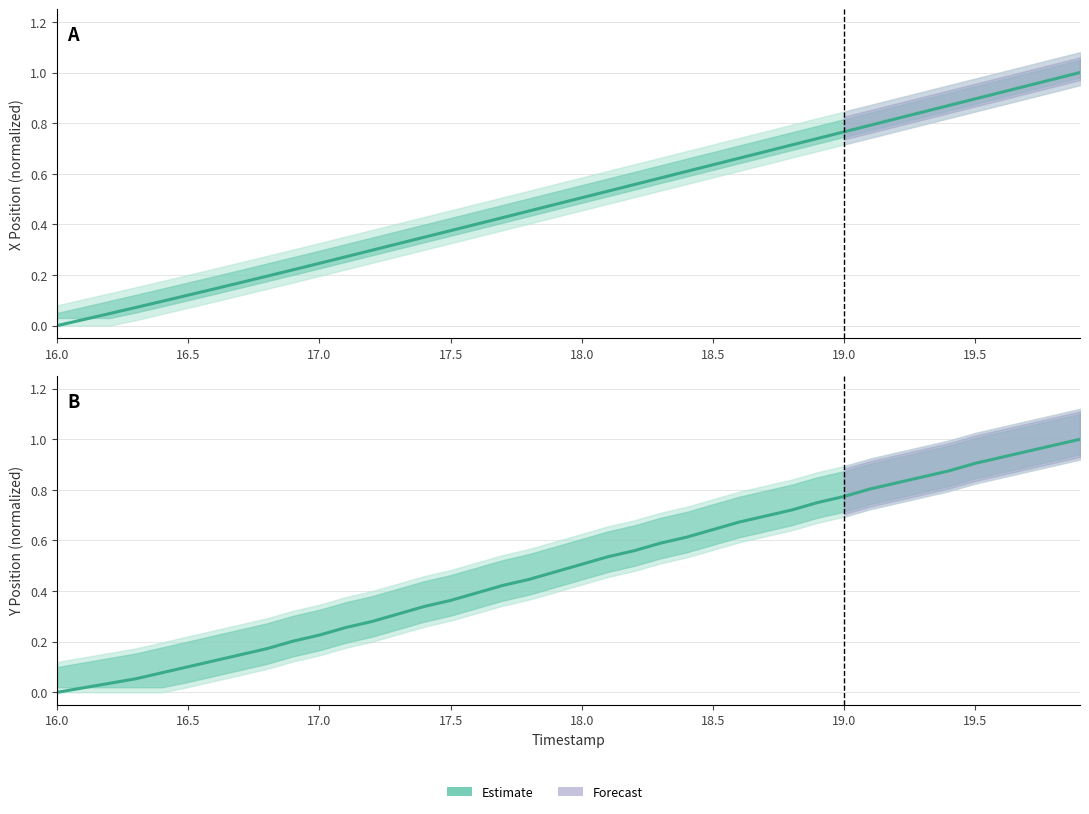

At how many categories does at least one series exceed 0?

39